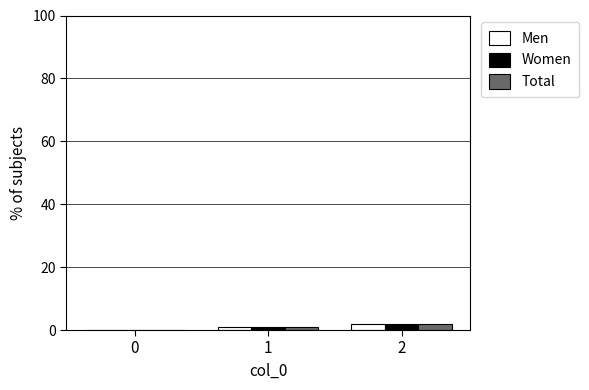

What is the approximate value of Women at 2?

2